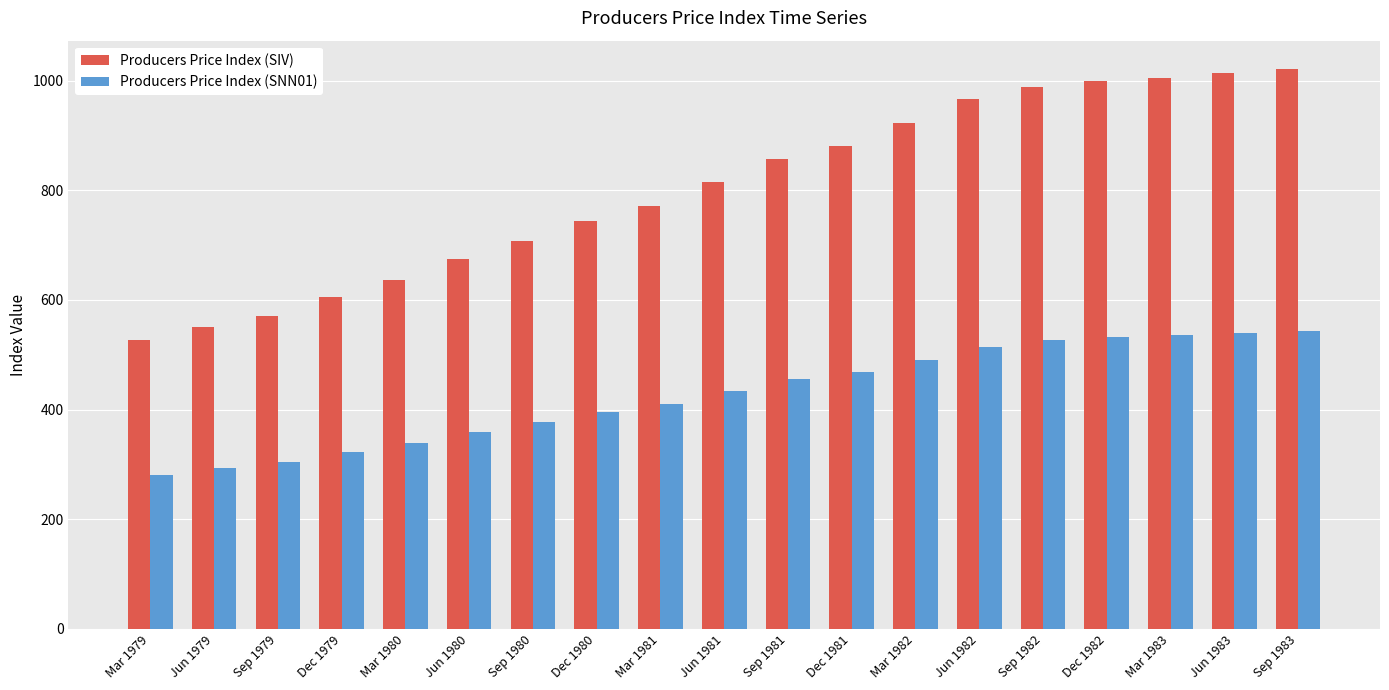

What is the minimum value for Producers Price Index (SNN01)?

280.6